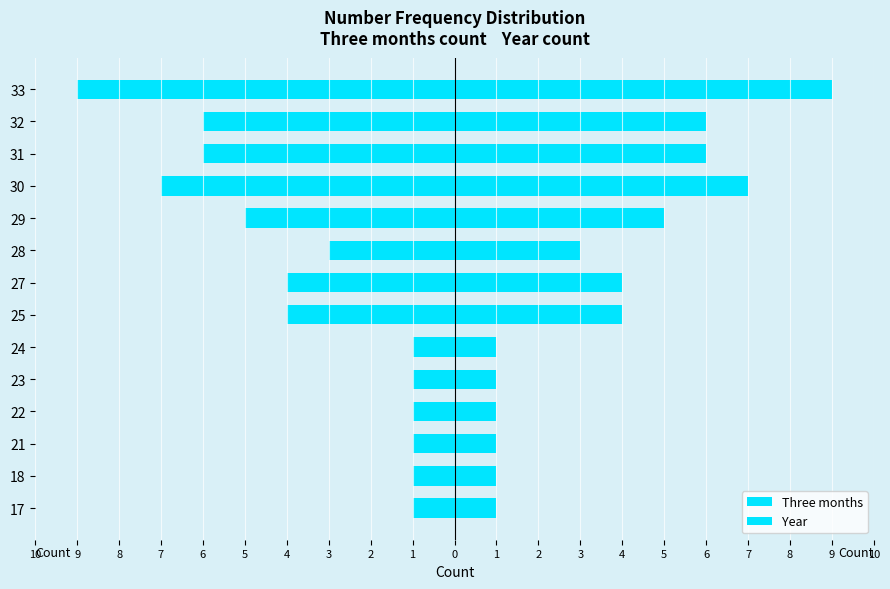

How many bars are there in each group?

2